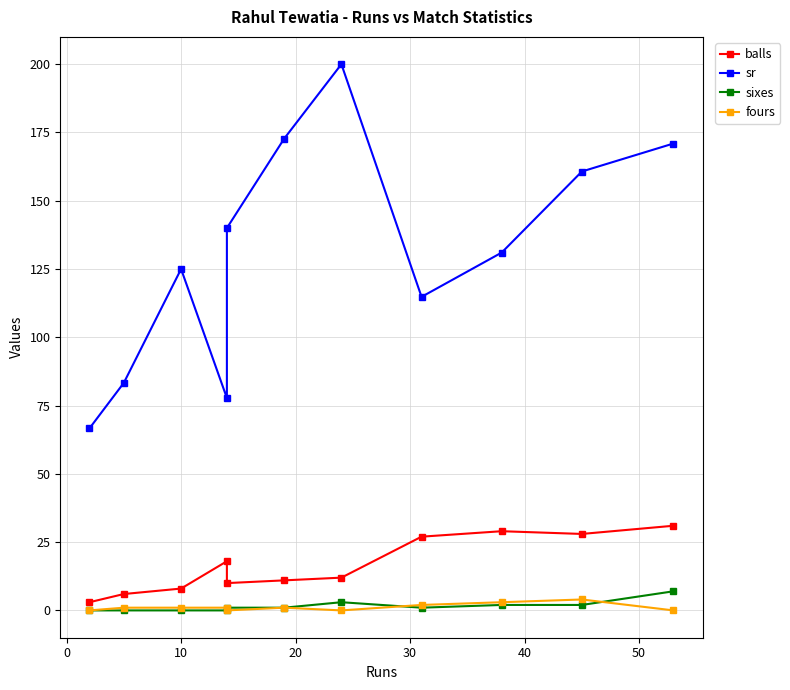

True or false: sixes has more than 0 points higher than both neighbors.

True